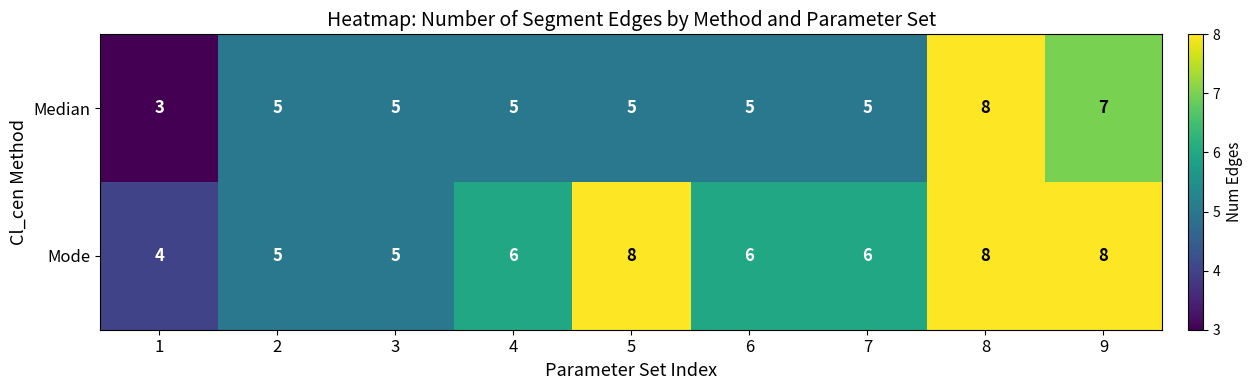

Count the Median values in the range 5 to 6.

6